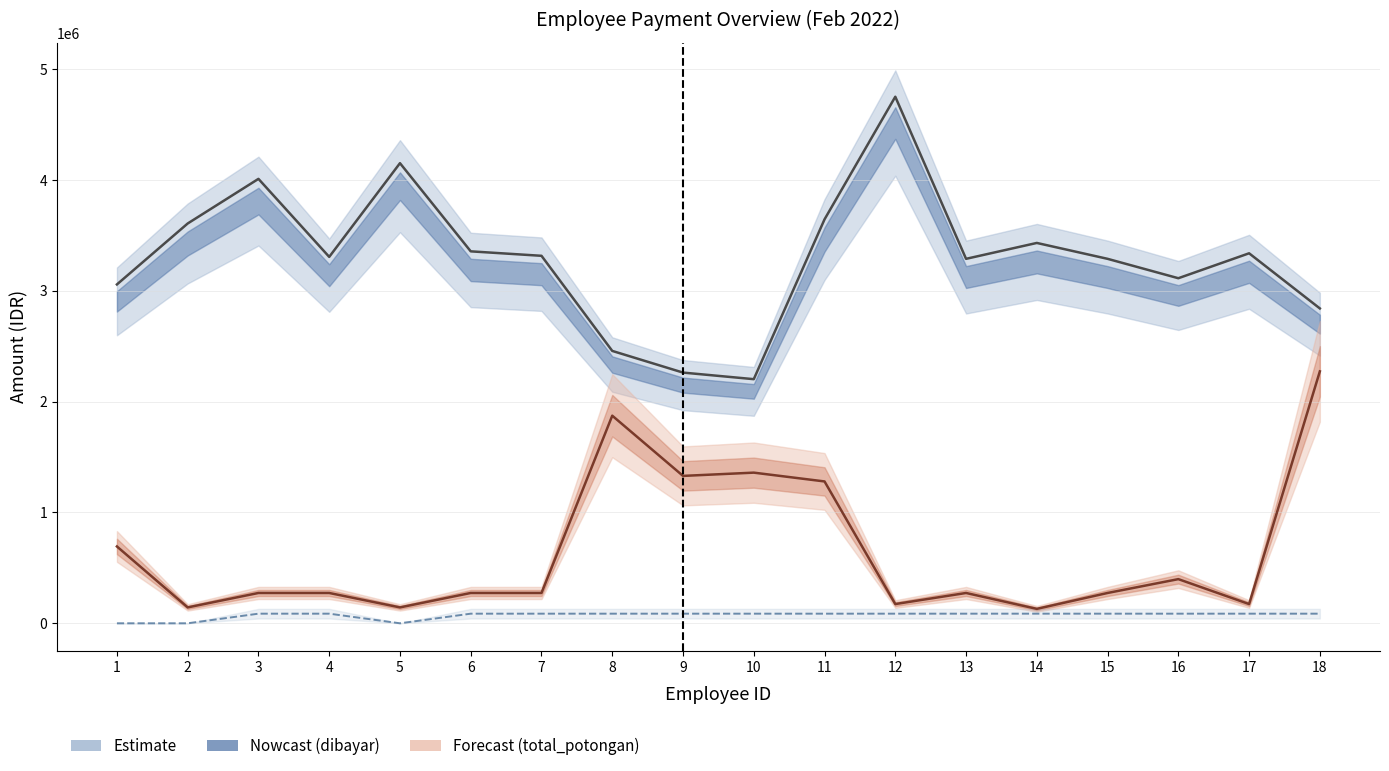

At which category is the sum across all series the highest?

18